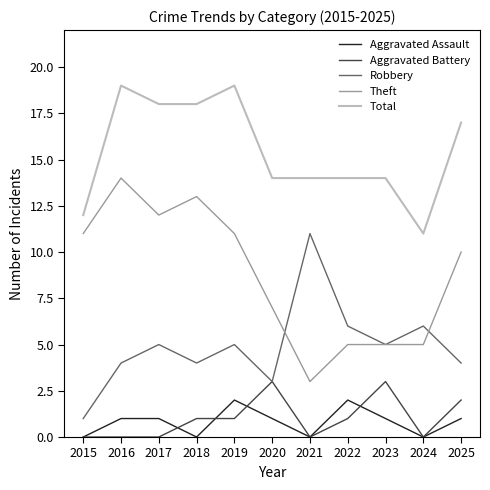

How many Aggravated Assault values are between 0 and 1?

9